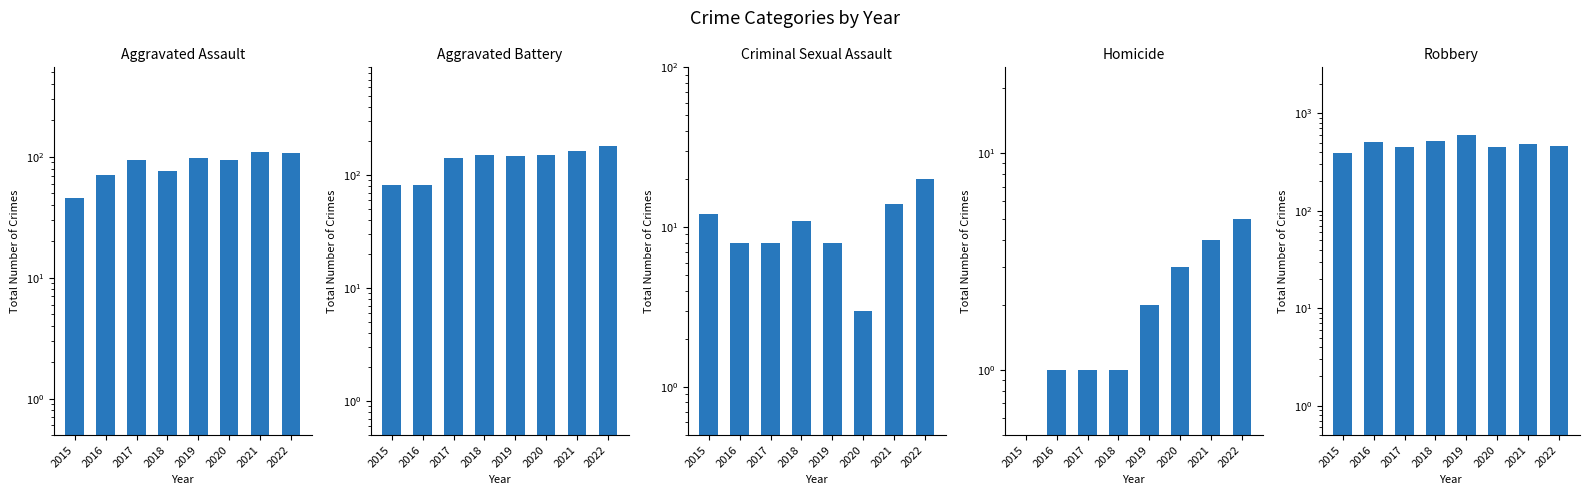

How many values in the Homicide series are below 2?

4